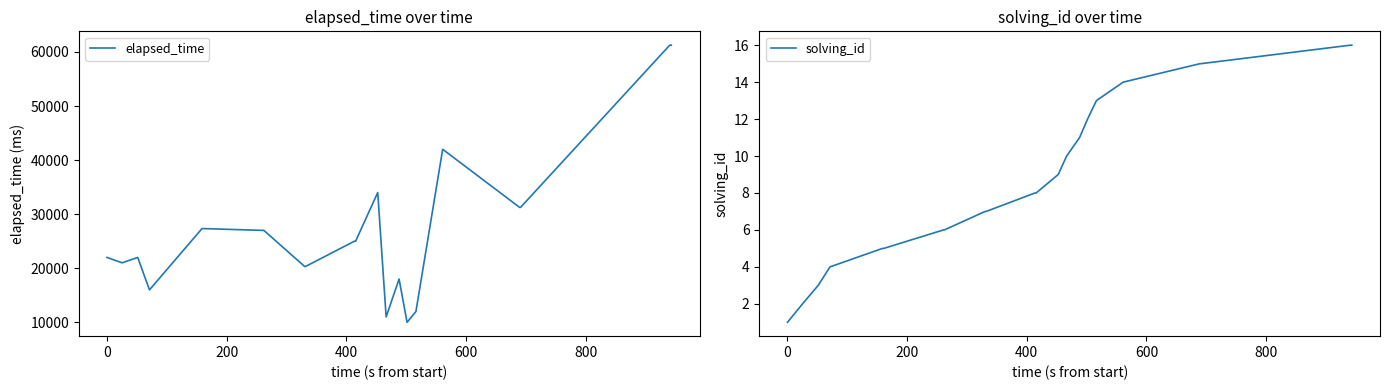

What is the minimum value for solving_id?

1